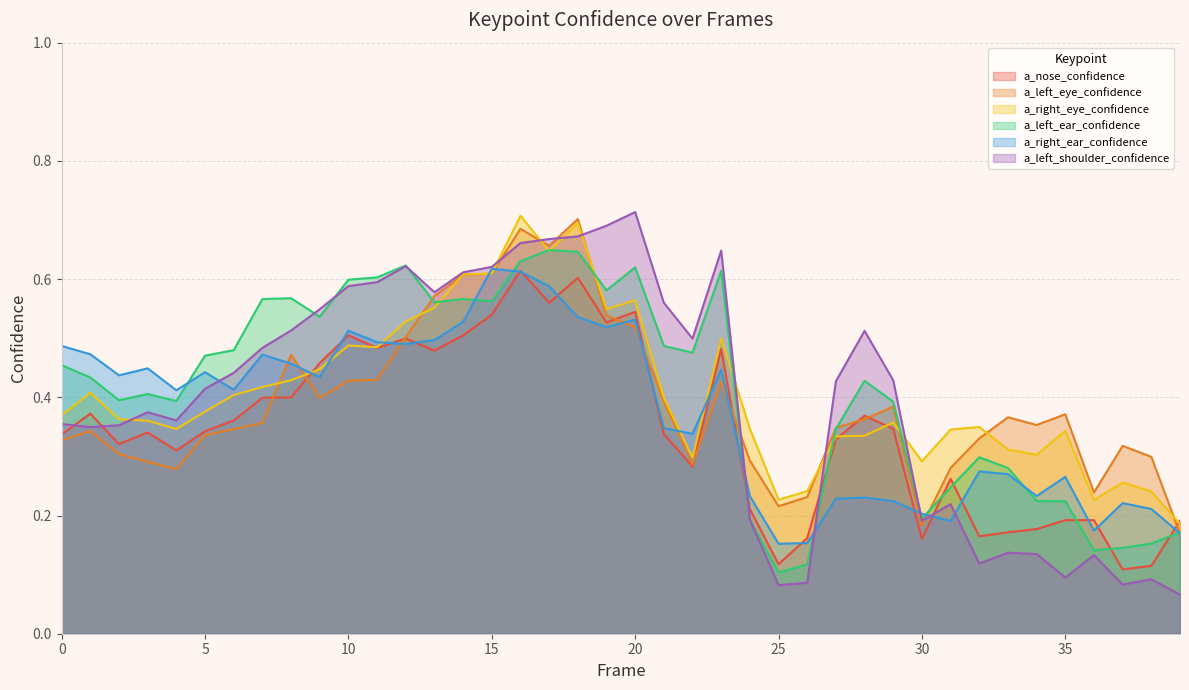

What is the difference between the maximum and minimum values in the a_left_shoulder_confidence series?

0.6